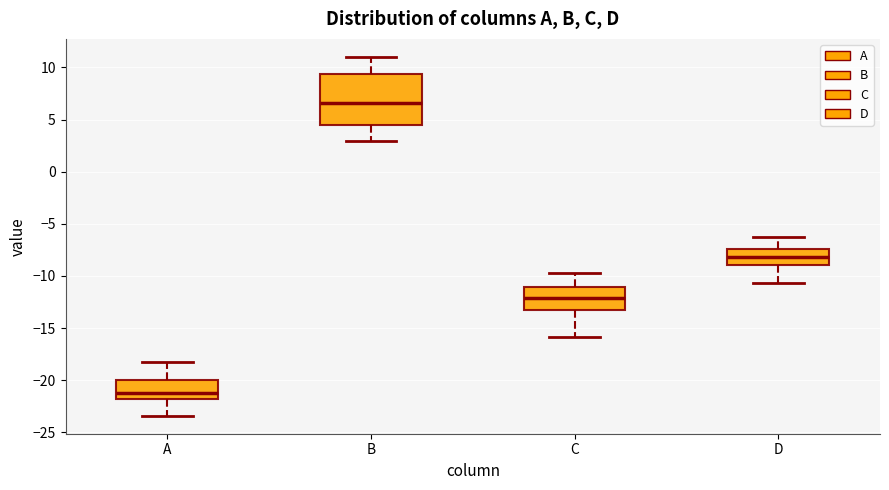

Which box's median line is the lowest?

A